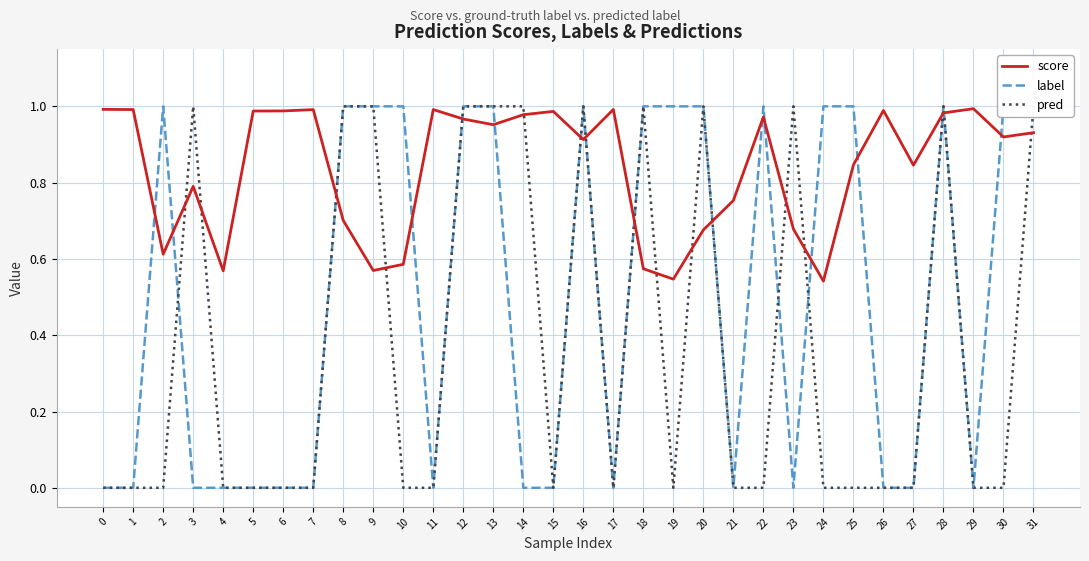

Reading left to right, transcribe all the data shown in this chart.

score: 1.0	1.0	0.6	0.8	0.6	1.0	1.0	1.0	0.7	0.6	0.6	1.0	1.0	1.0	1.0	1.0	0.9	1.0	0.6	0.5	0.7	0.8	1.0	0.7	0.5	0.8	1.0	0.8	1.0	1.0	0.9	0.9
label: 0.0	0.0	1.0	0.0	0.0	0.0	0.0	0.0	1.0	1.0	1.0	0.0	1.0	1.0	0.0	0.0	1.0	0.0	1.0	1.0	1.0	0.0	1.0	0.0	1.0	1.0	0.0	0.0	1.0	0.0	1.0	1.0
pred: 0.0	0.0	0.0	1.0	0.0	0.0	0.0	0.0	1.0	1.0	0.0	0.0	1.0	1.0	1.0	0.0	1.0	0.0	1.0	0.0	1.0	0.0	0.0	1.0	0.0	0.0	0.0	0.0	1.0	0.0	0.0	1.0